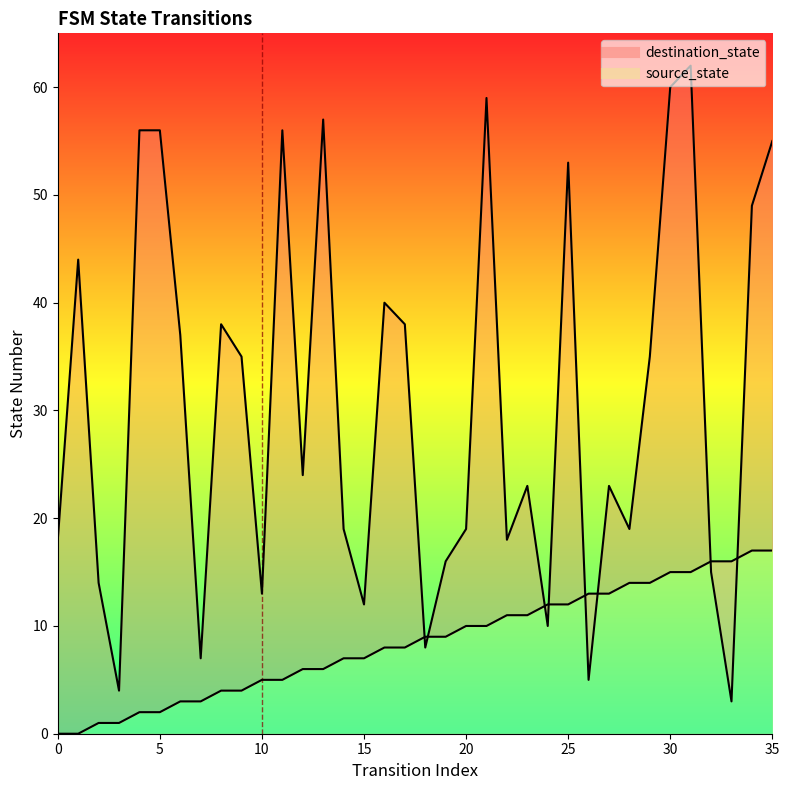

Rank the series by their average value, from lowest to highest.

source_state, destination_state